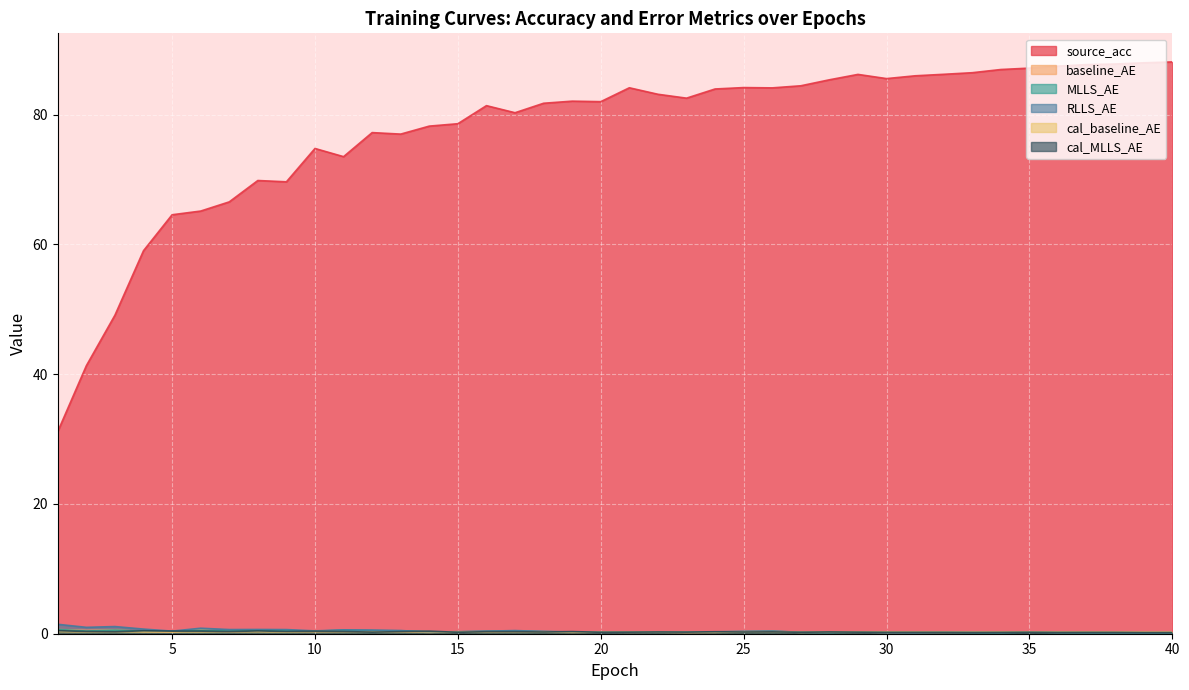

At which label is source_acc closest to 59?

4